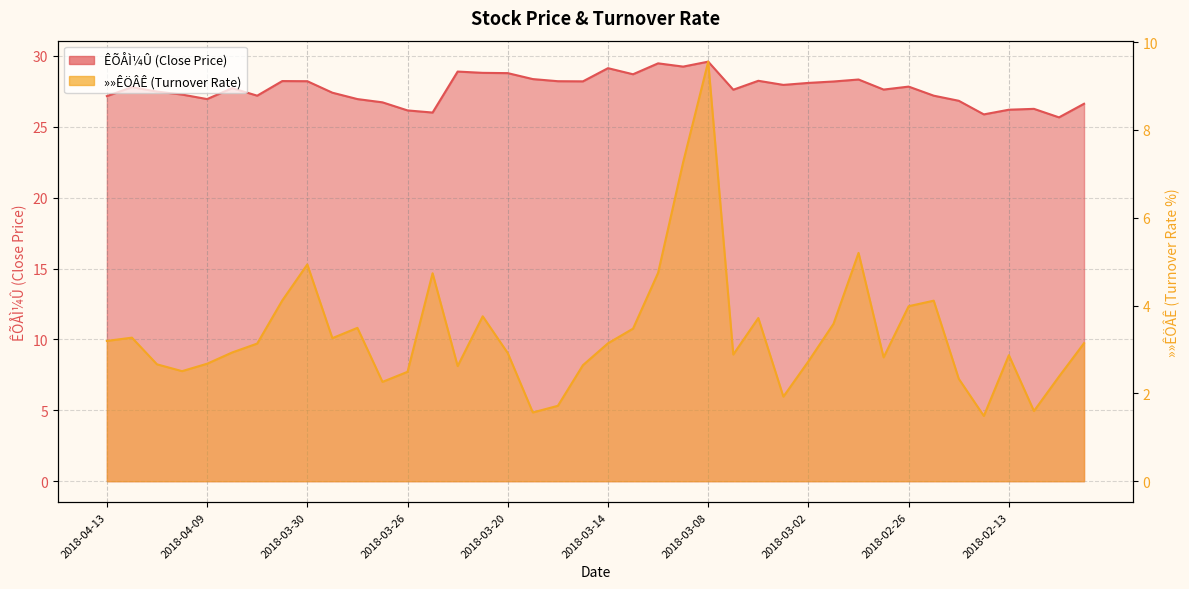

True or false: »»ÊÖÂÊ and ÊÕÅÌ¼Û intersect in this chart.

False